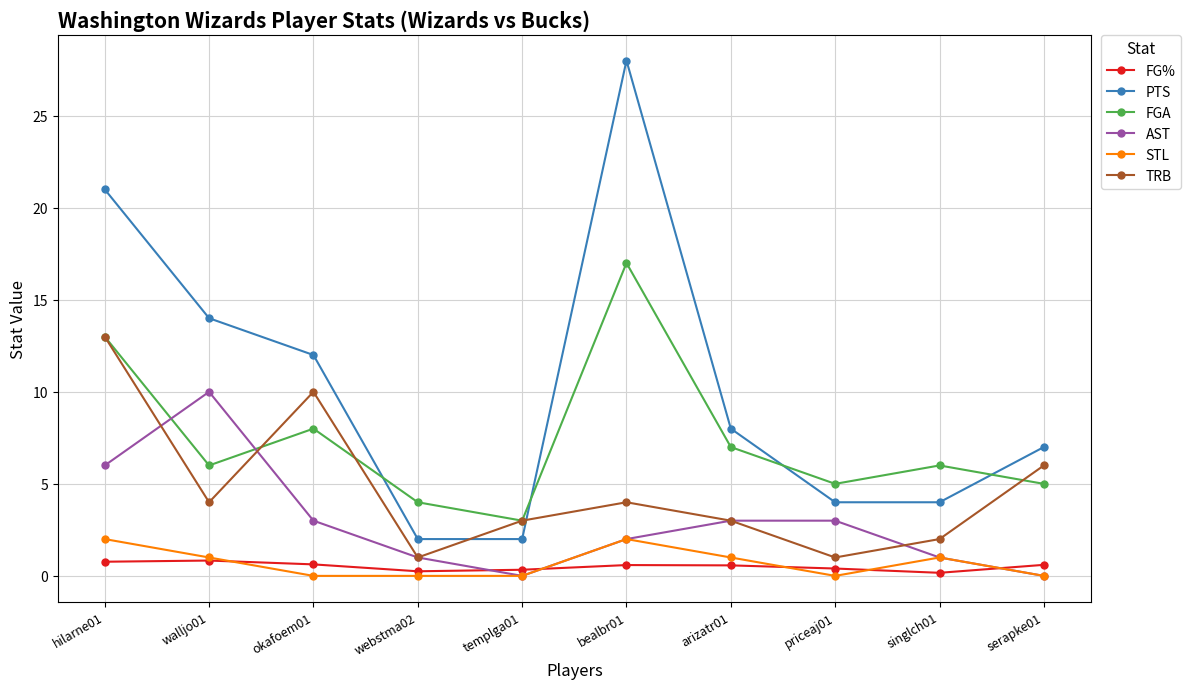

What is the label of the 7th point from the left?

arizatr01